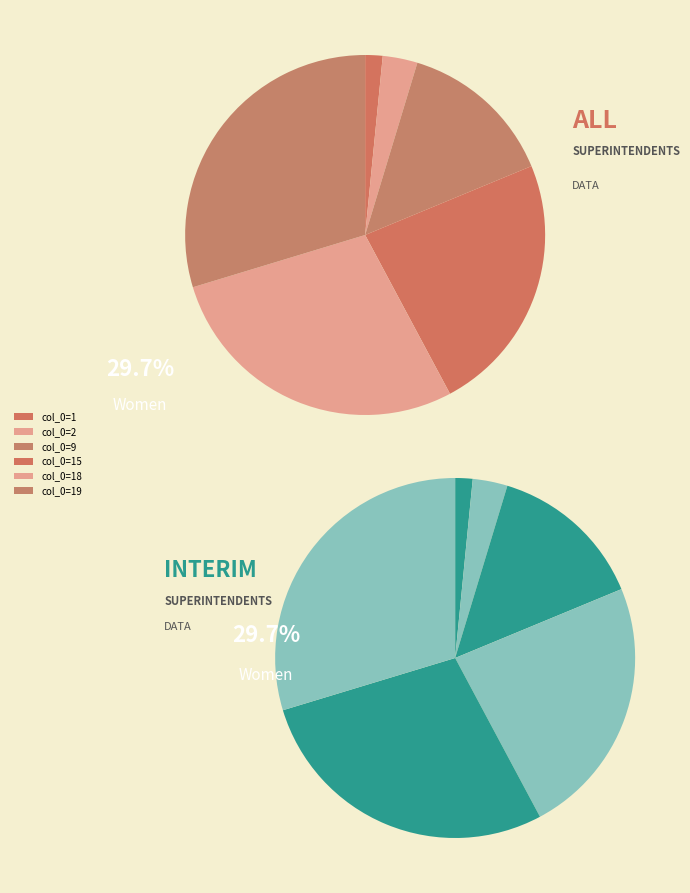

What percentage is the 9 slice, to the nearest percent?

14%